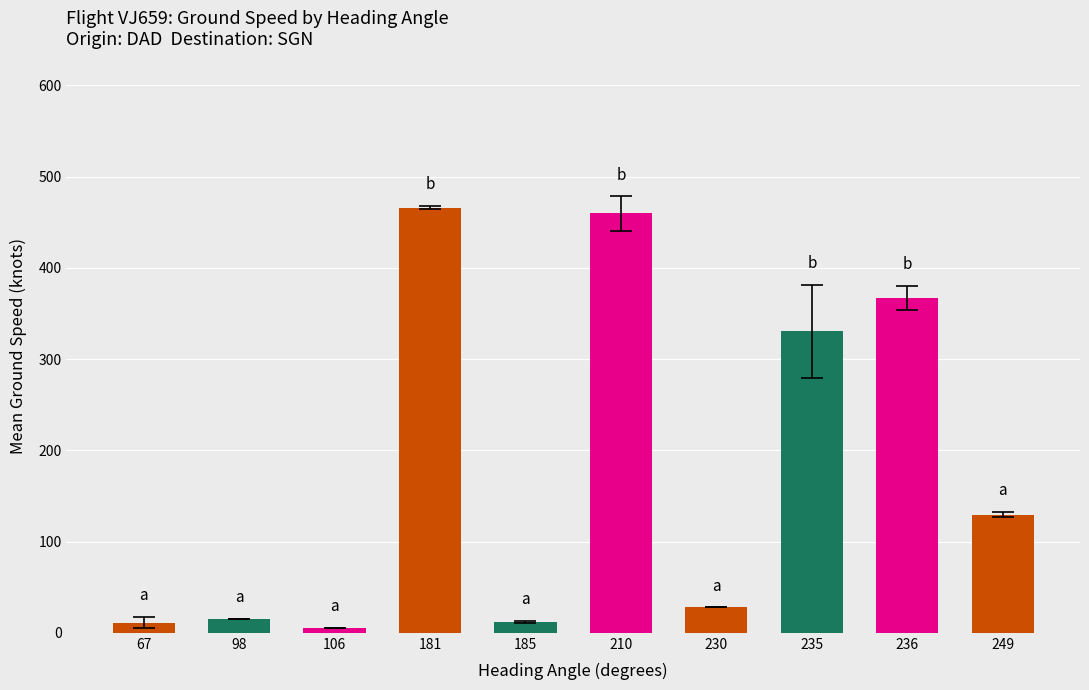

Where is the data nearest to the value 235?

235